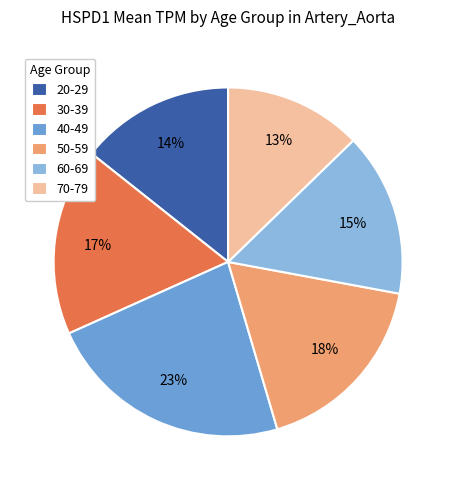

What percentage is the 40-49 slice, to the nearest percent?

23%